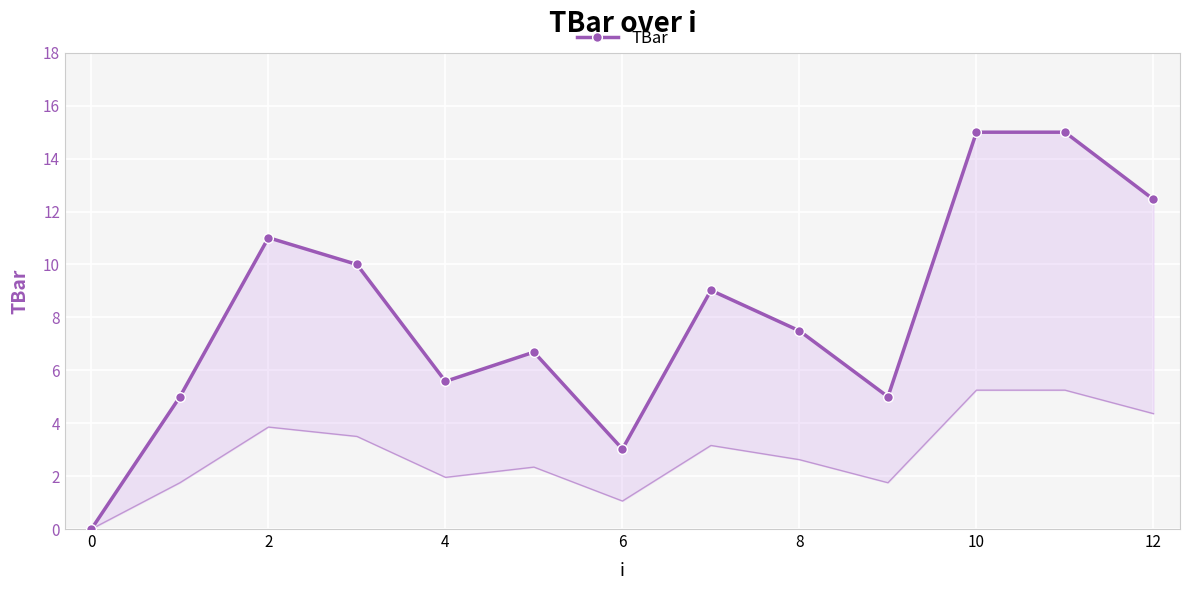

How many lines are shown in the chart?

1